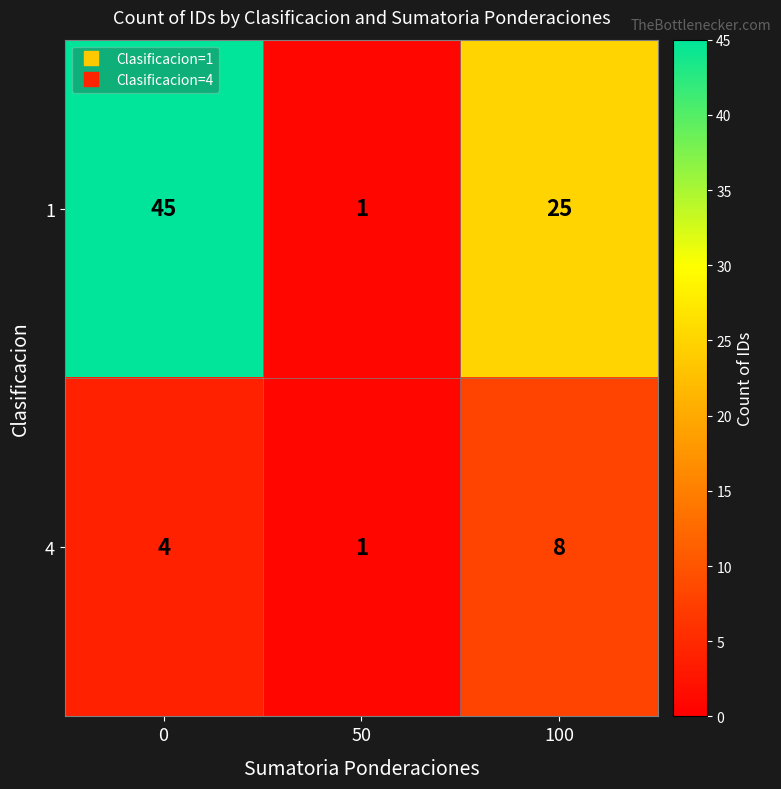

What is the difference between the maximum and second lowest values in the 1 series?

20